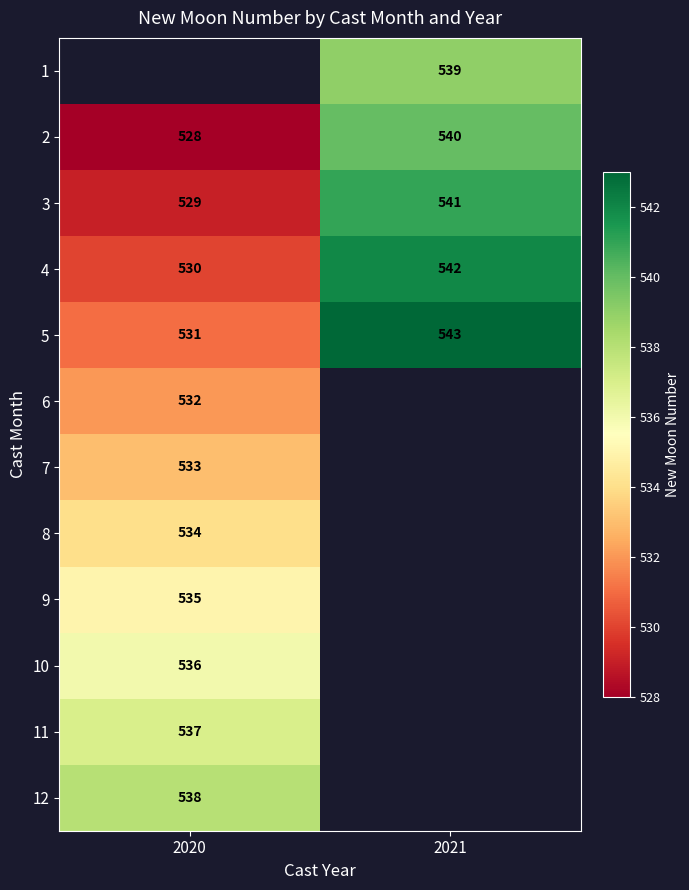

Is it true that 4 equals 932 at 2020?

False